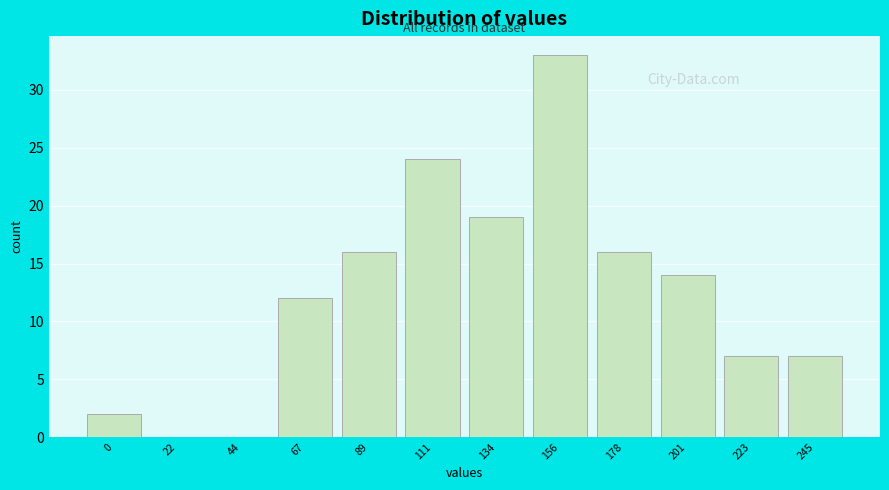

Reading right to left, extract all data points from this chart.

245=7	223=7	201=14	178=16	156=33	134=19	111=24	89=16	67=12	44=0	22=0	0=2